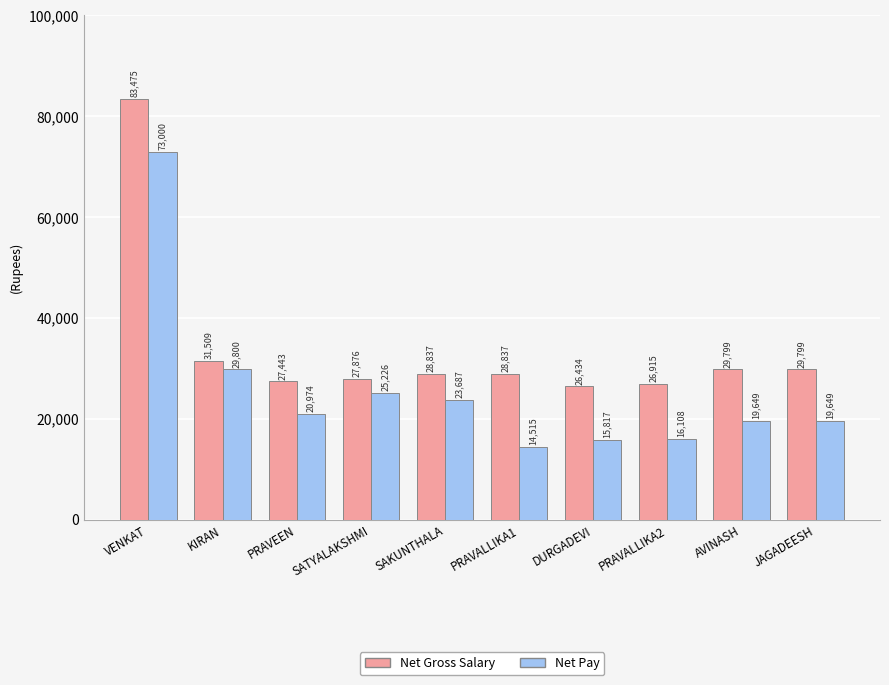

What is the total value across all series at PRAVALLIKA2?

43023.5